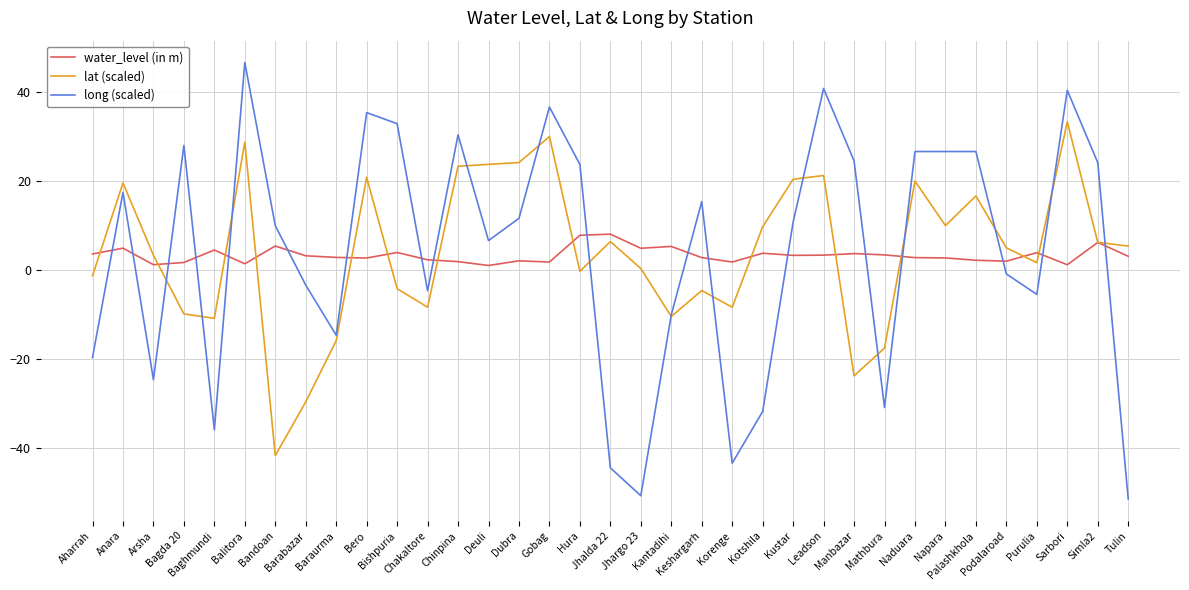

What is the average value of the water_level (in m) series?

3.2